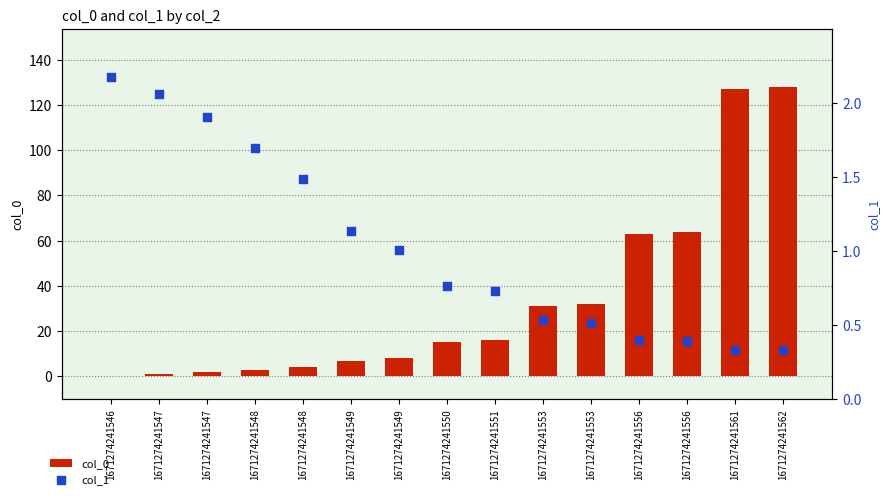

Is the value of col_1 at 1671274241550 greater than the value of col_0 at 1671274241553?

No